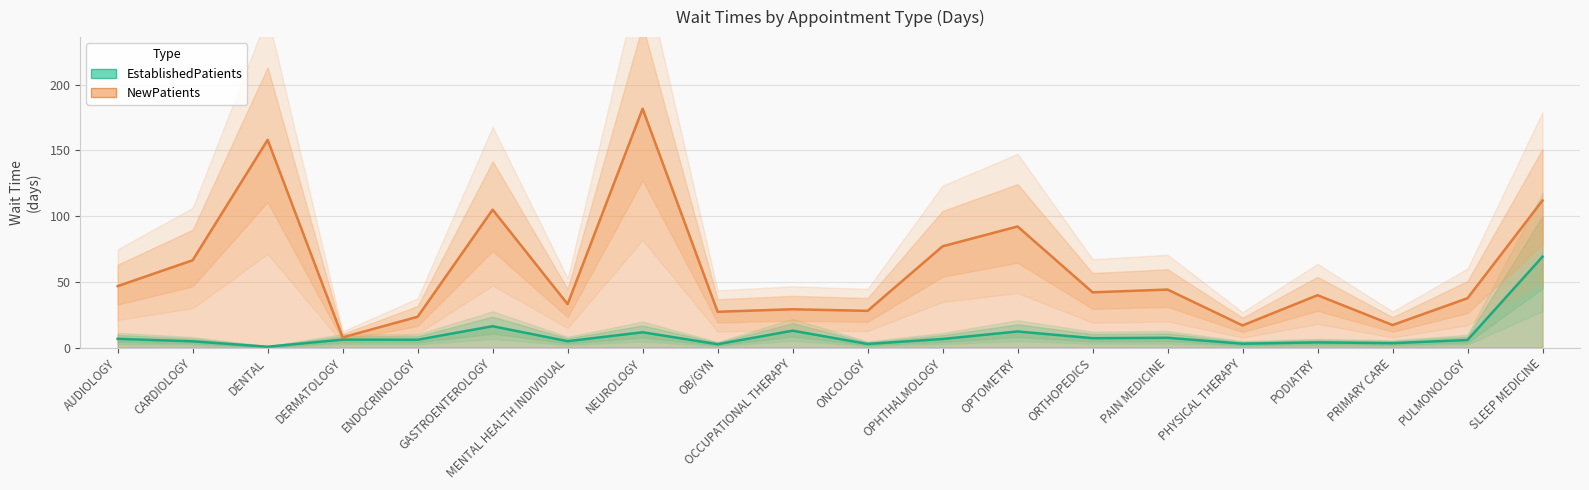

Rank the categories by NewPatients value from lowest to highest.

DERMATOLOGY, PHYSICAL THERAPY, PRIMARY CARE, ENDOCRINOLOGY, OB/GYN, ONCOLOGY, OCCUPATIONAL THERAPY, MENTAL HEALTH INDIVIDUAL, PULMONOLOGY, PODIATRY, ORTHOPEDICS, PAIN MEDICINE, AUDIOLOGY, CARDIOLOGY, OPHTHALMOLOGY, OPTOMETRY, GASTROENTEROLOGY, SLEEP MEDICINE, DENTAL, NEUROLOGY